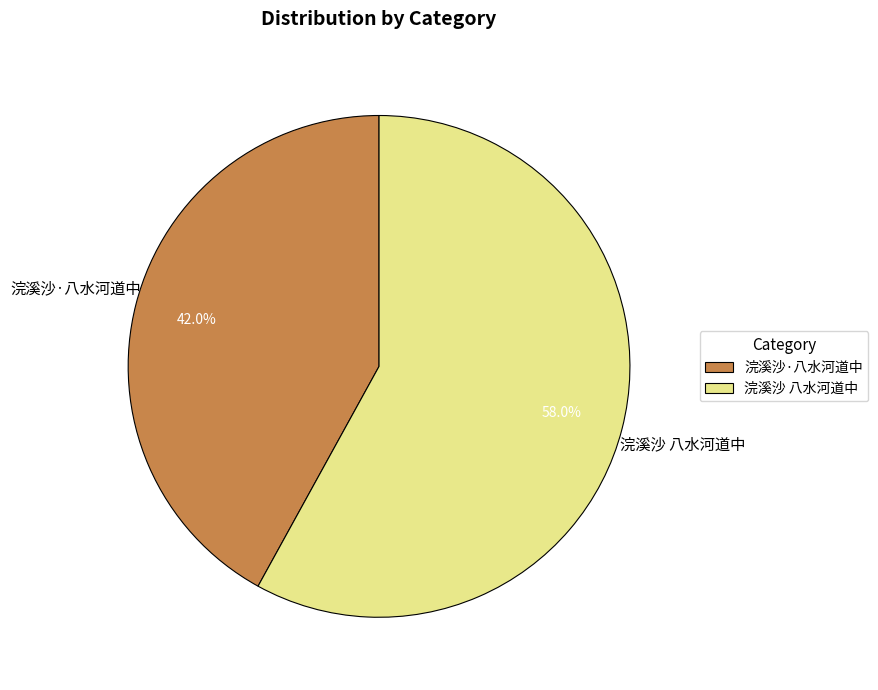

Count the number of slices in the pie.

2